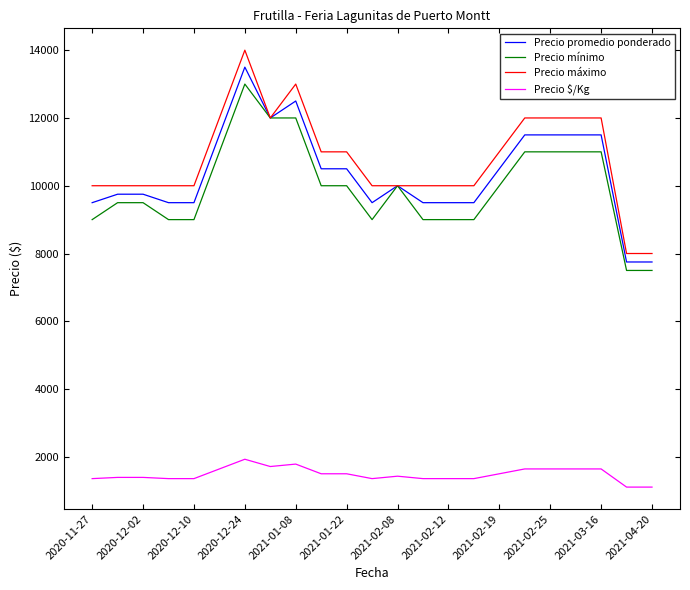

What are all the series names shown in the legend?

Precio promedio ponderado, Precio mínimo, Precio máximo, Precio $/Kg